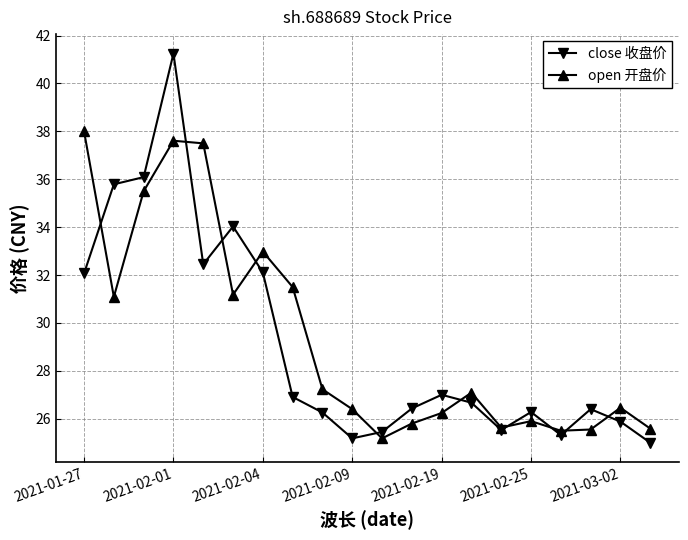

Which series has the largest range (max minus min)?

close 收盘价